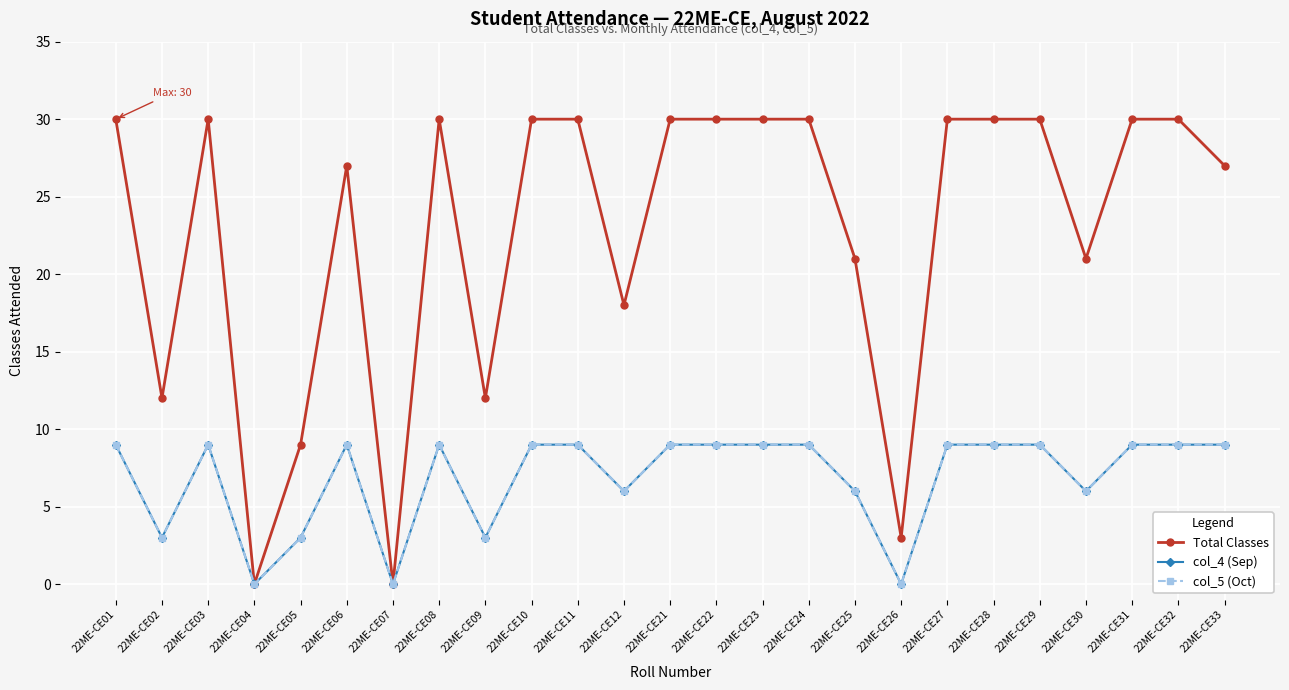

Does the chart have visible grid lines?

Yes